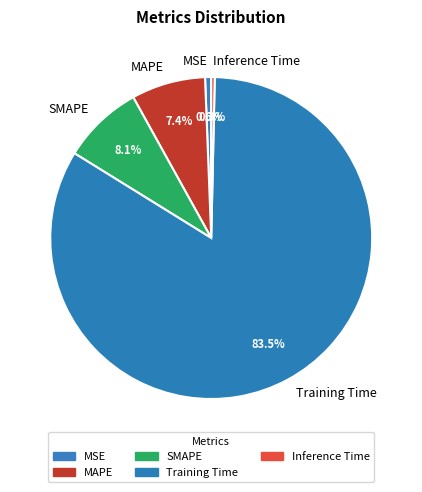

What is the majority slice?

Training Time